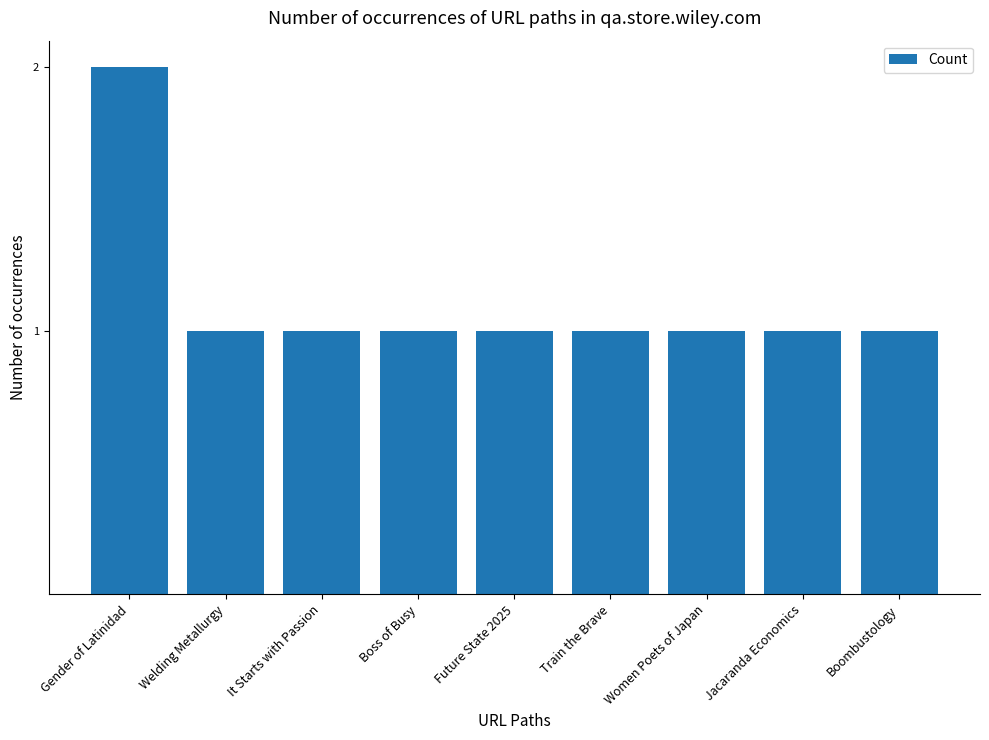

What is the label of the 5th bar from the left?

Future State 2025